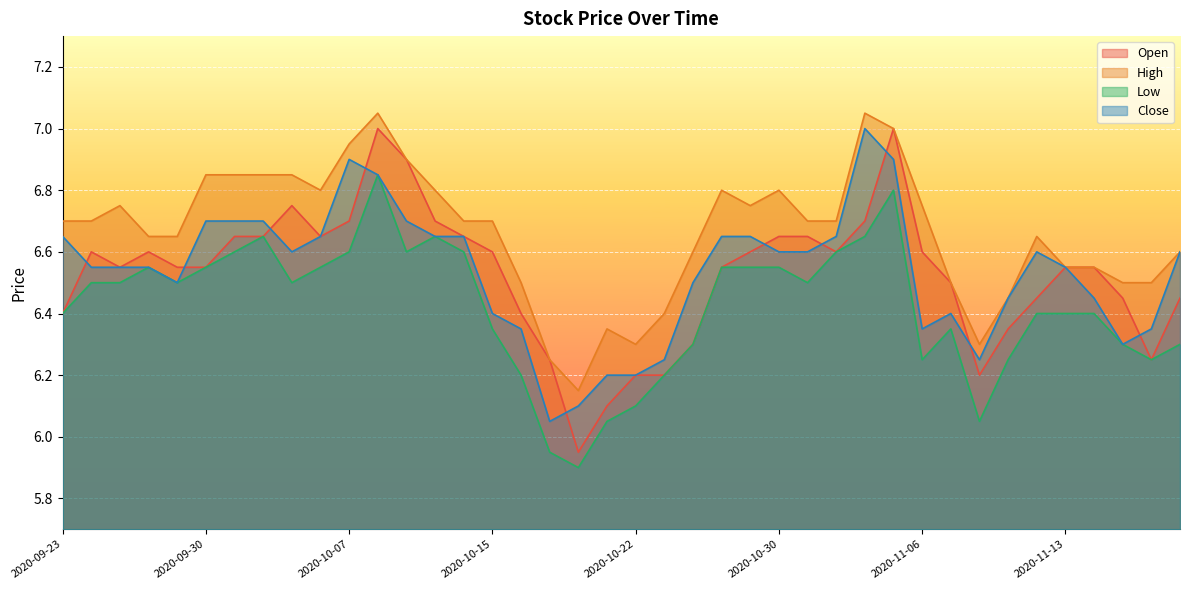

Rank the series by their maximum value, from lowest to highest.

Low, Open, Close, High